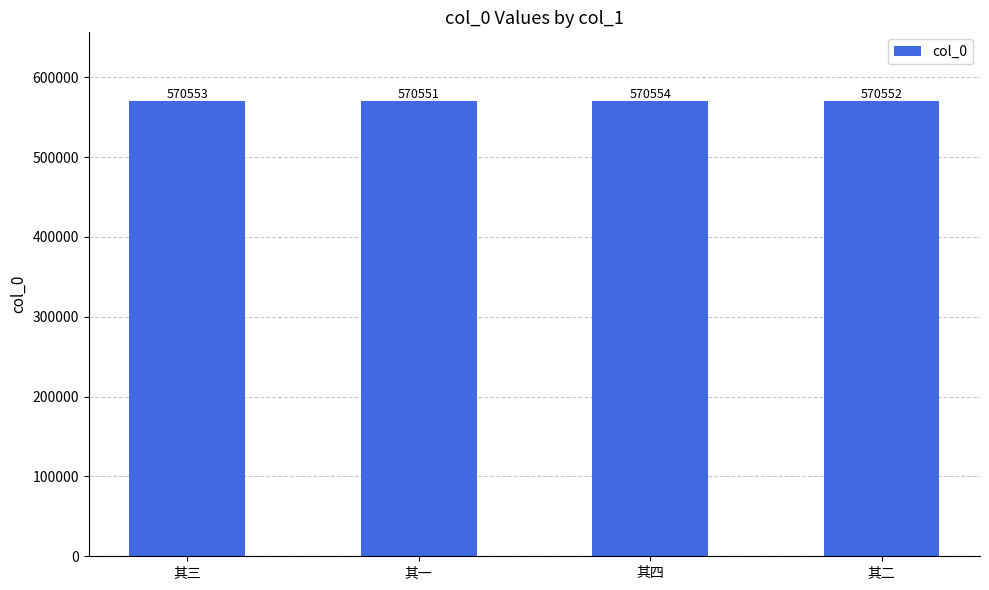

Reading right to left, list all the values displayed in this chart.

570552	570554	570551	570553